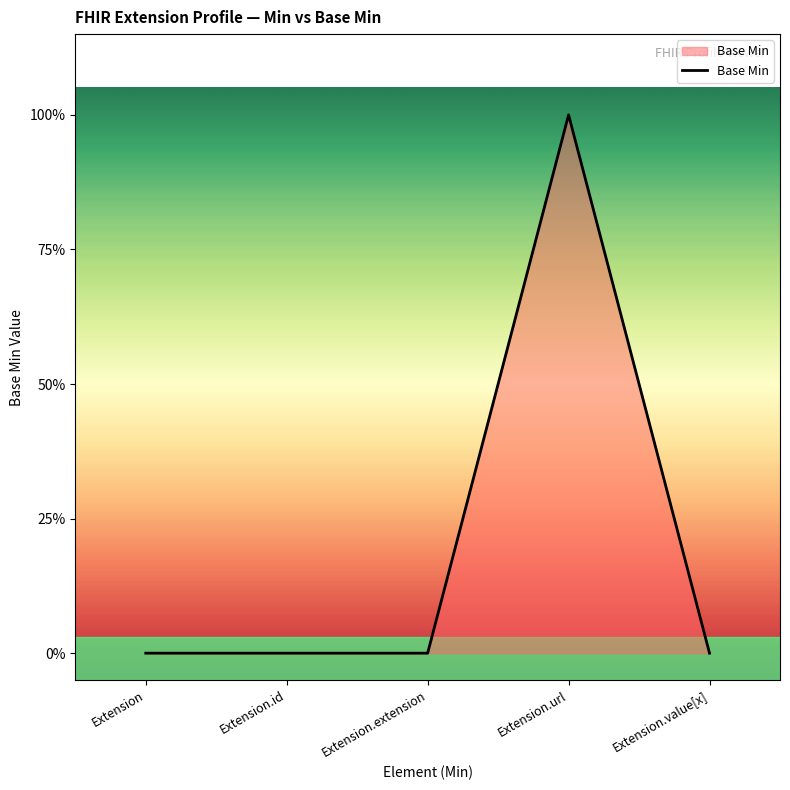

True or false: there are more than 0 points higher than both neighbors.

True